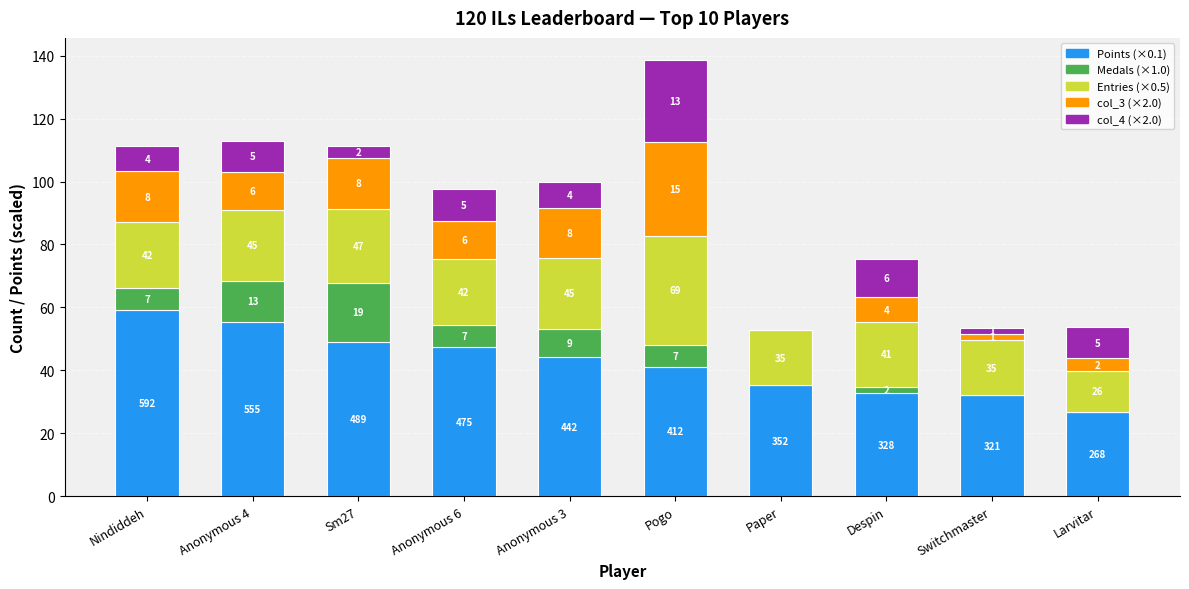

Are the bars grouped side by side (vs. stacked)?

No